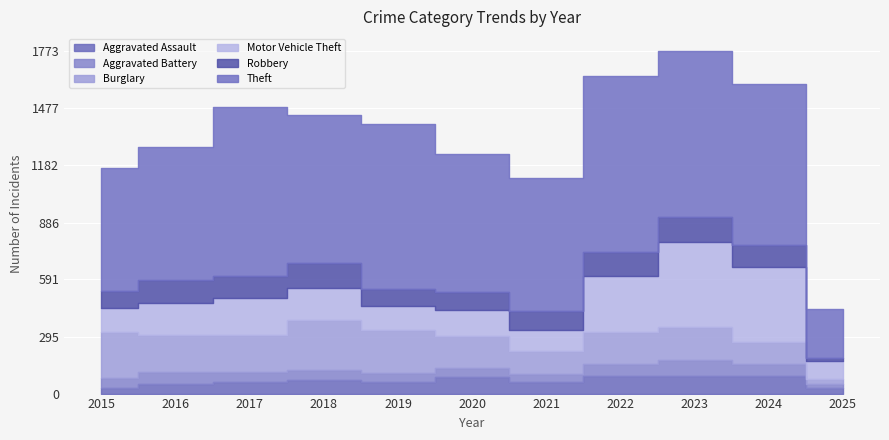

What is the sum of the Aggravated Battery values at 2021 and 2015?

93